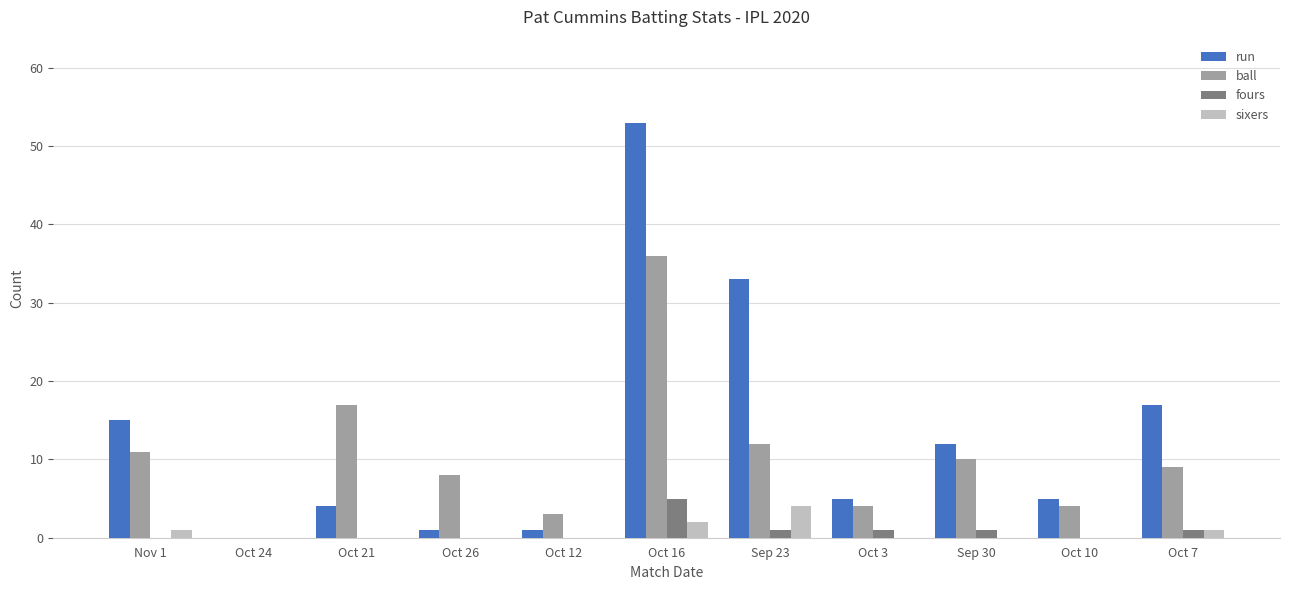

Which series changed the most between Nov 1 and Oct 16?

run